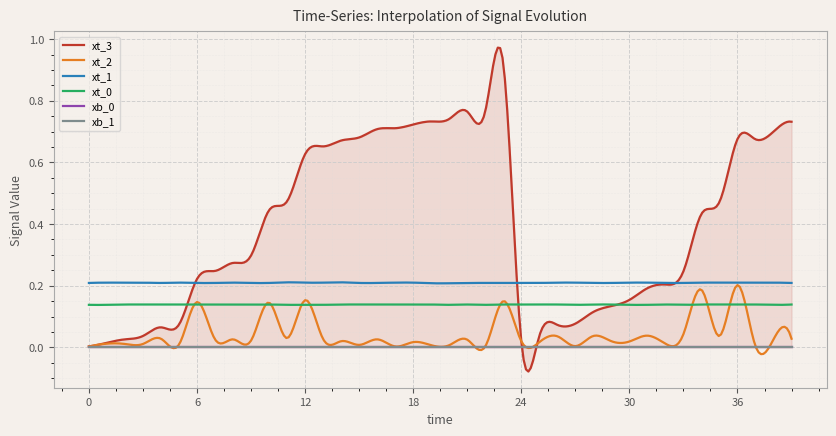

True or false: xt_0 has a value of 0.1 at 1.

True